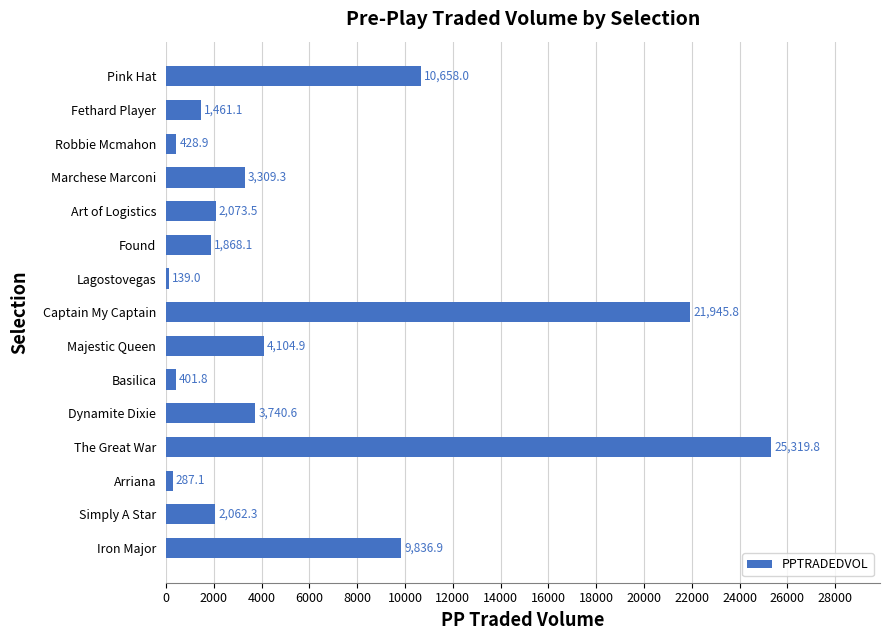

What is the difference between the values at Marchese Marconi and Dynamite Dixie?

431.3